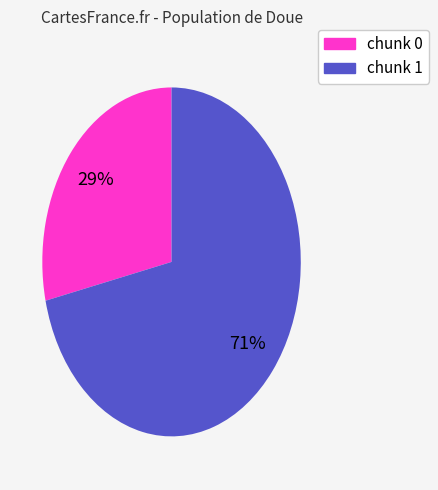

Is there a majority slice in this chart?

Yes